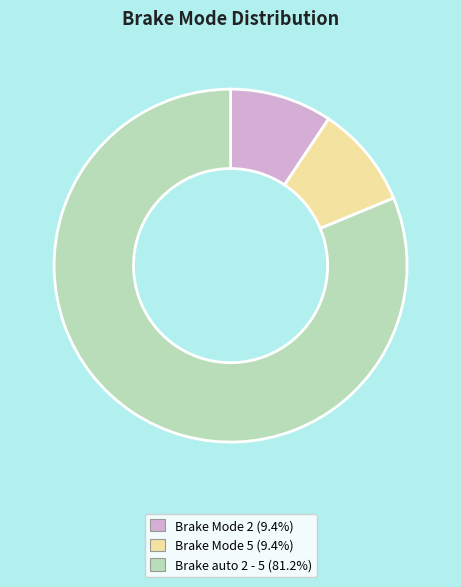

What is the largest slice in the pie chart?

Brake auto 2 - 5